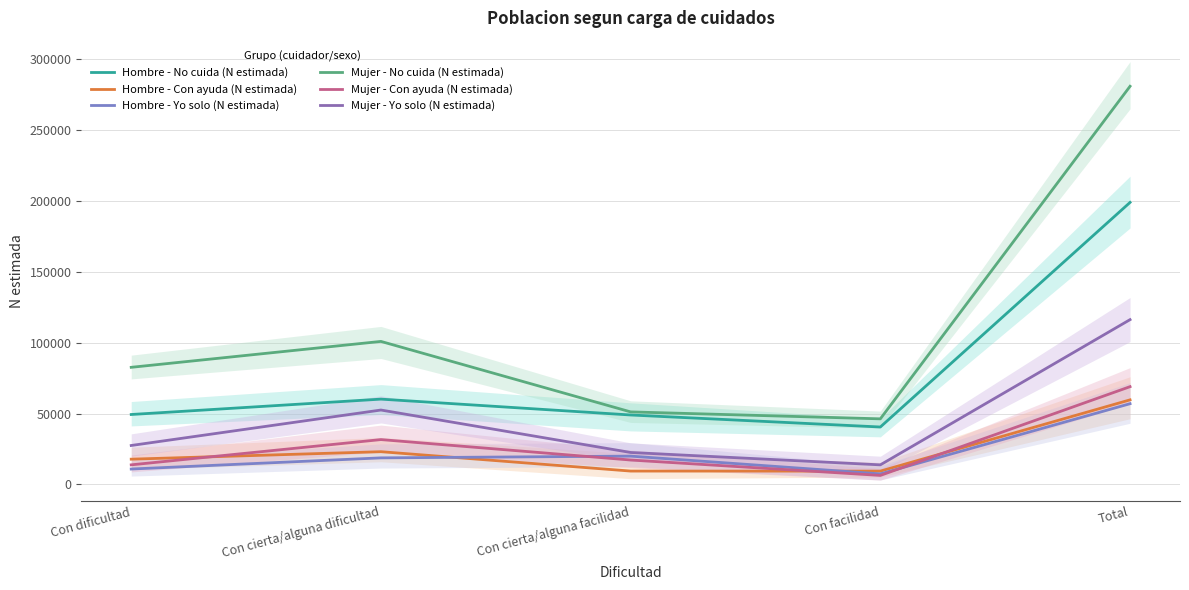

What is the difference between the highest and lowest values at Con dificultad?

71755